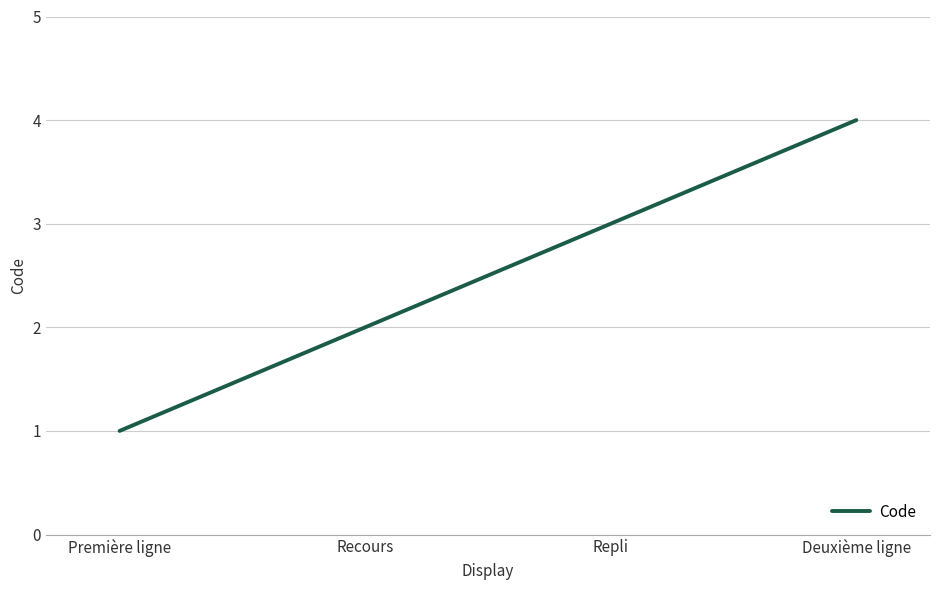

What position from the right is Première ligne?

4